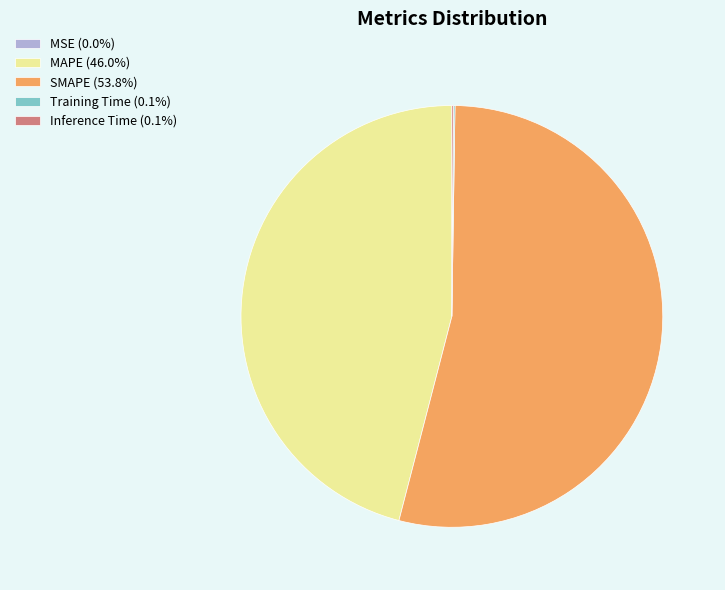

Is there a majority slice in this chart?

Yes